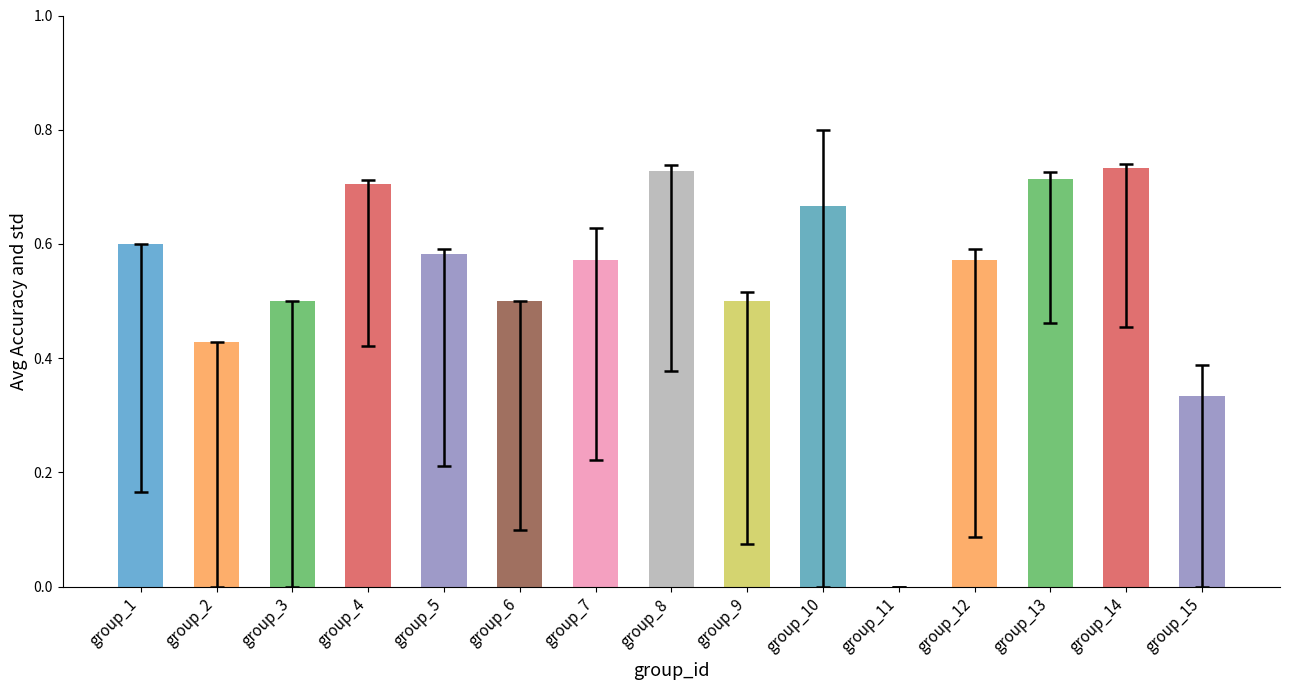

What is the change in value from group_7 to group_14?

+0.2